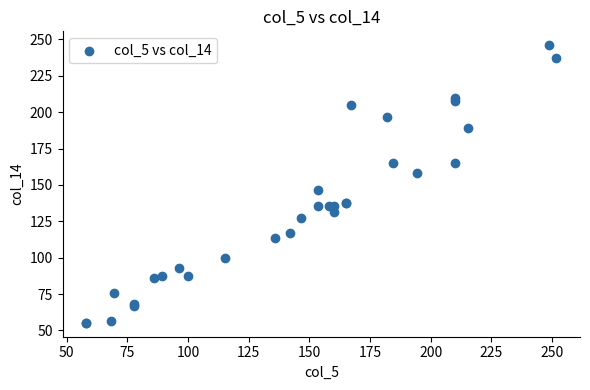

What Y value in the scatter plot is closest to 150?

146.6